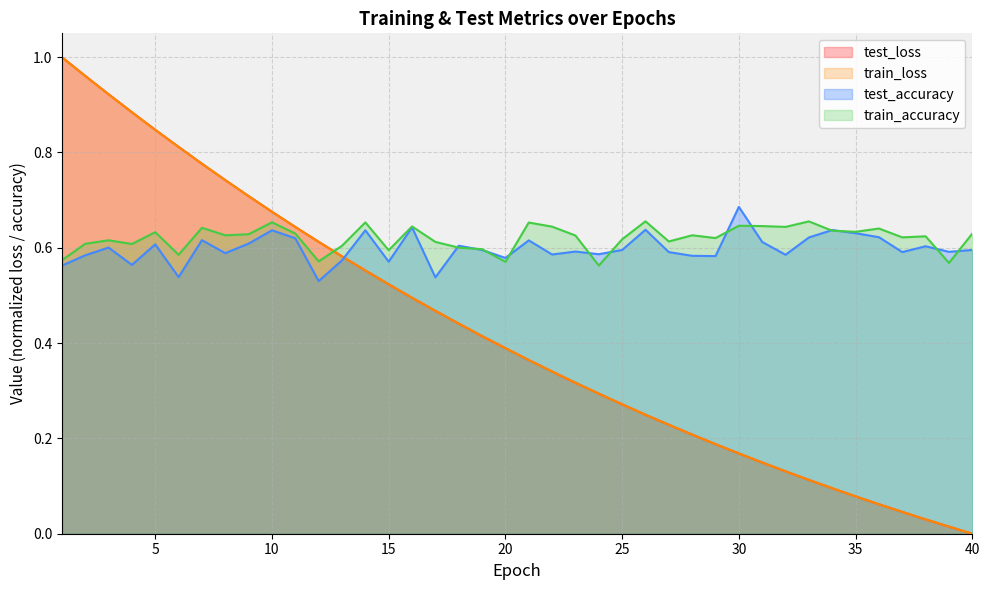

Where is train_accuracy nearest to the value 0?

24